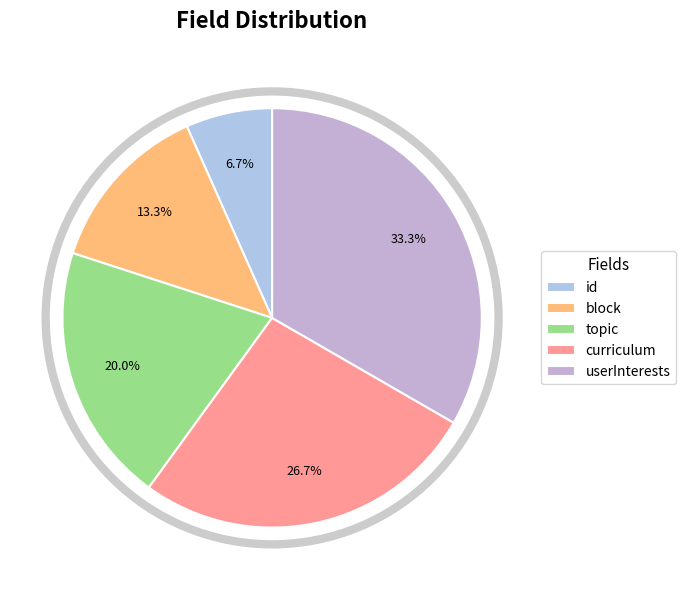

How many slices are in this pie chart?

5